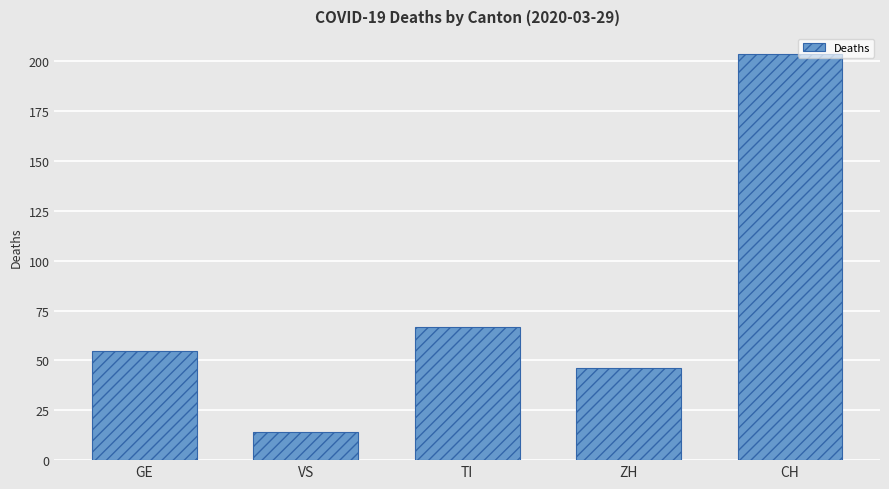

Reading right to left, list all the values displayed in this chart.

CH=204	ZH=46	TI=67	VS=14	GE=55